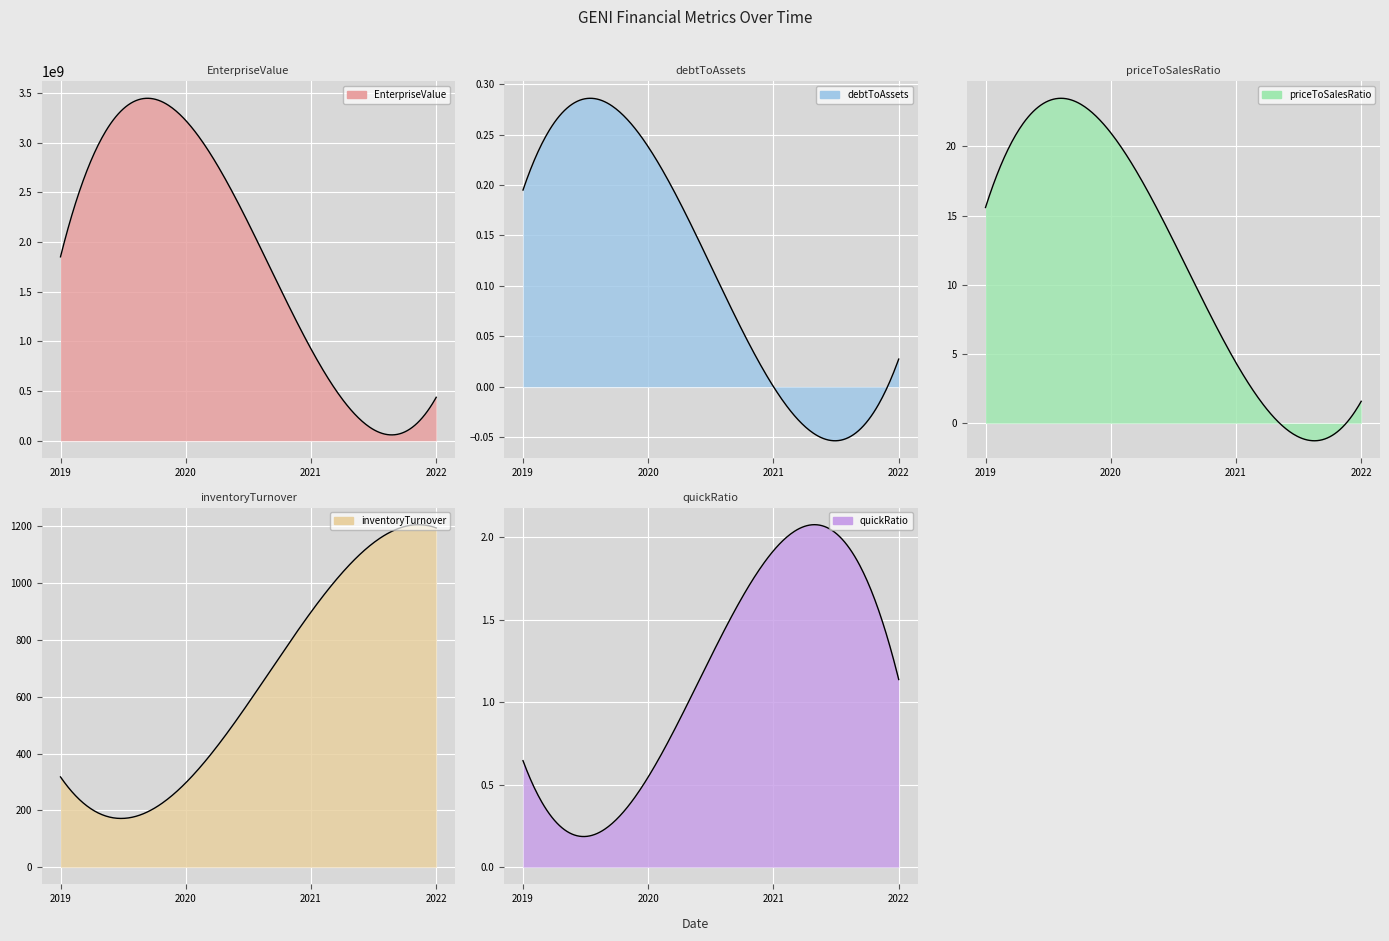

Reading left to right, list all the values displayed in this chart.

EnterpriseValue: 1850836570.0	3222565609.6	924643730.8	437281028.8
debtToAssets: 0.2	0.2	0.0	0.0
priceToSalesRatio: 15.6	21.0	4.4	1.6
inventoryTurnover: 317.8	297.0	898.4	1194.9
quickRatio: 0.6	0.5	1.9	1.1